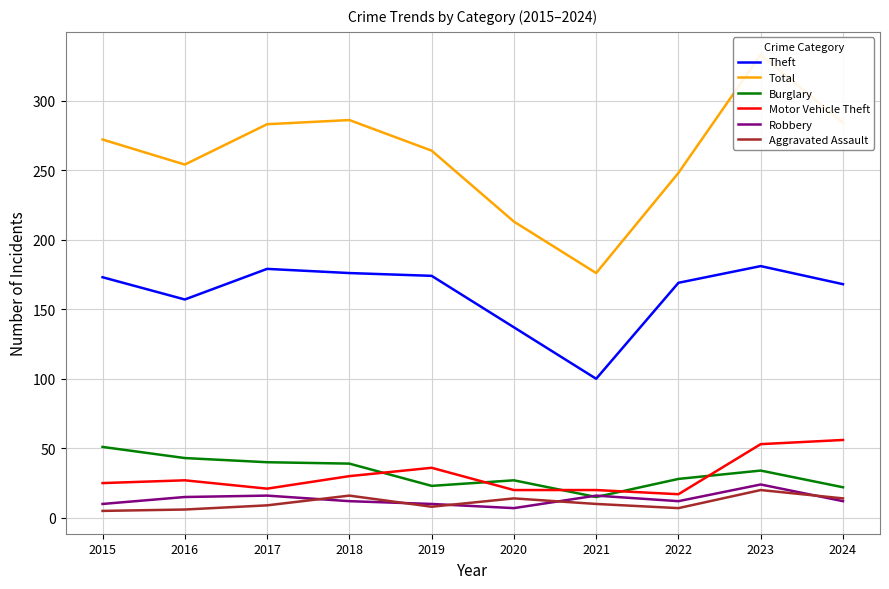

Where is the first local maximum for Aggravated Assault?

2018